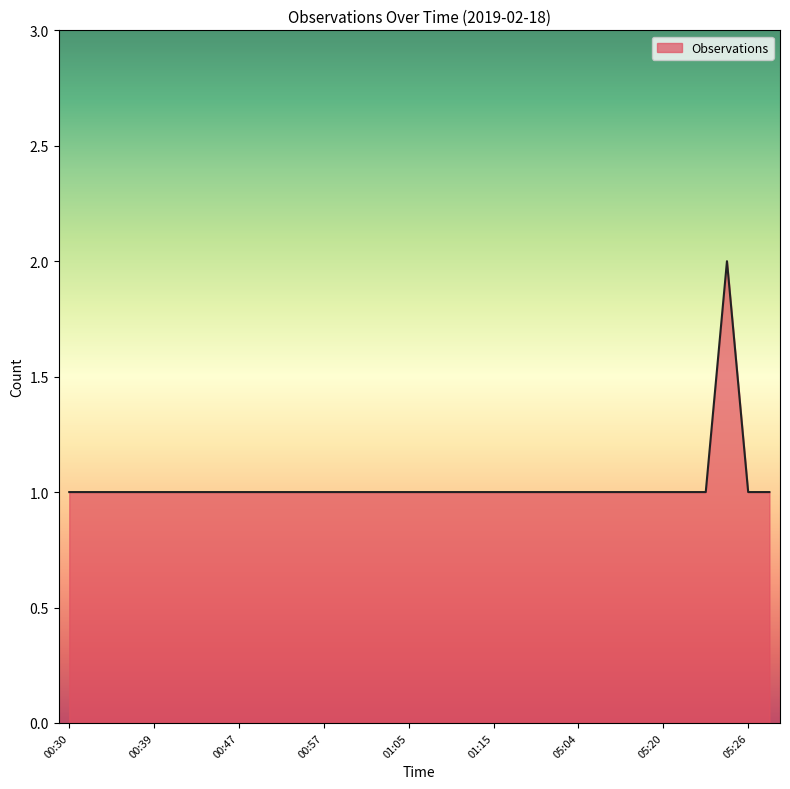

Which label corresponds to the largest value in the chart?

05:24